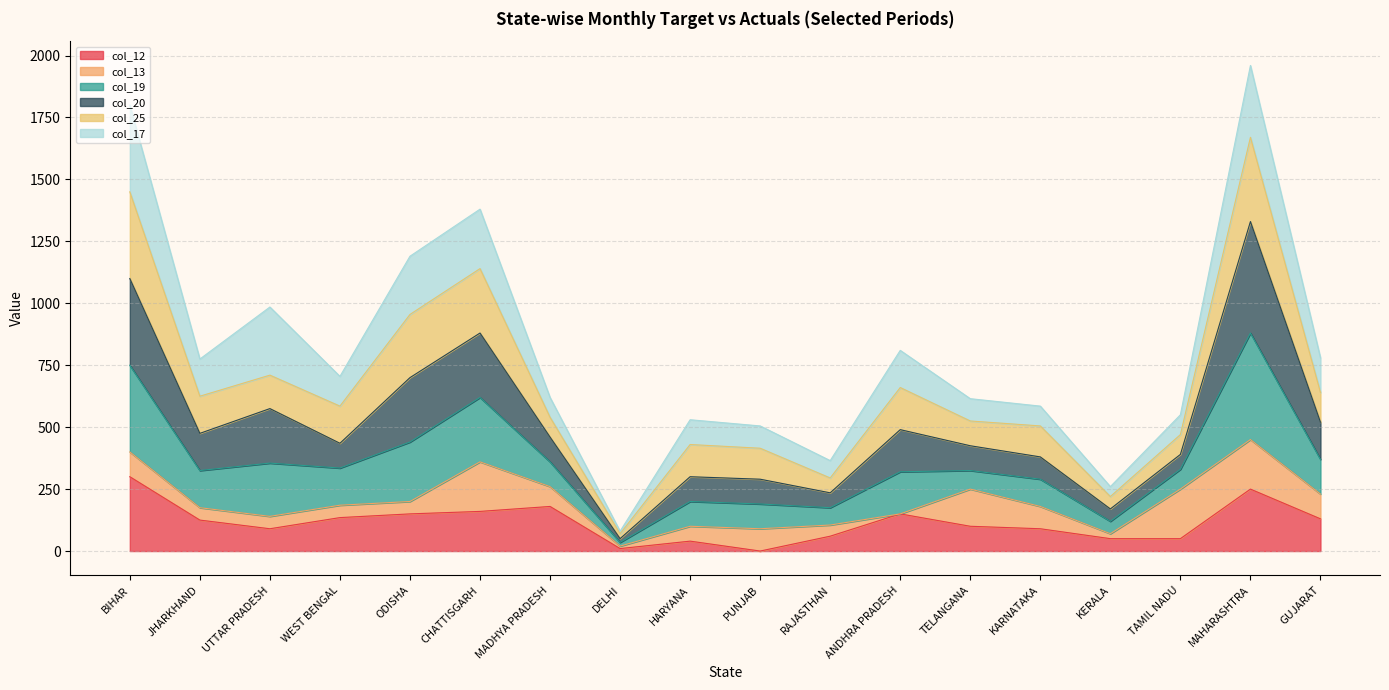

True or false: col_12 and col_17 cross at least once.

True